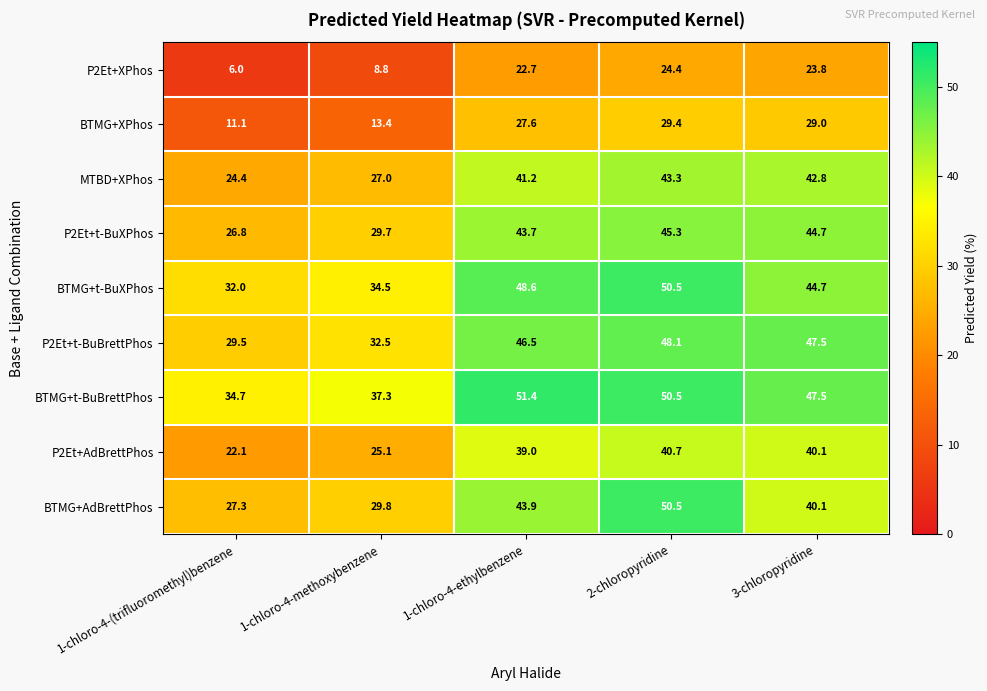

Which series has the largest range (max minus min)?

BTMG+AdBrettPhos